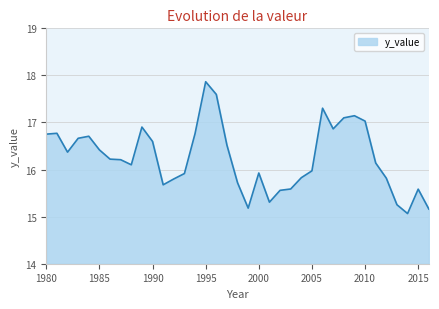

What is the smallest value displayed?

15.1